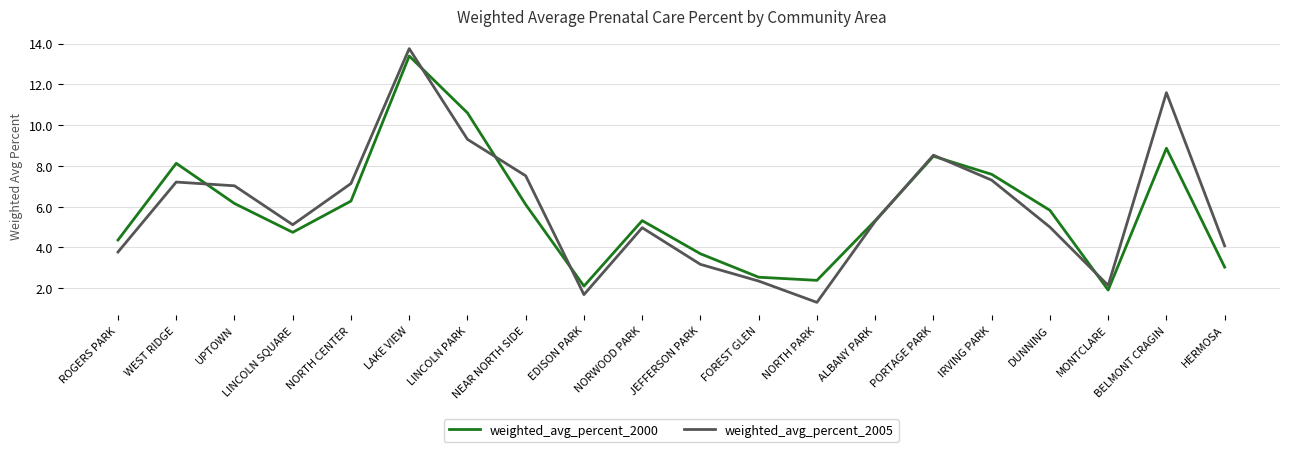

What is the minimum value for weighted_avg_percent_2005?

1.3